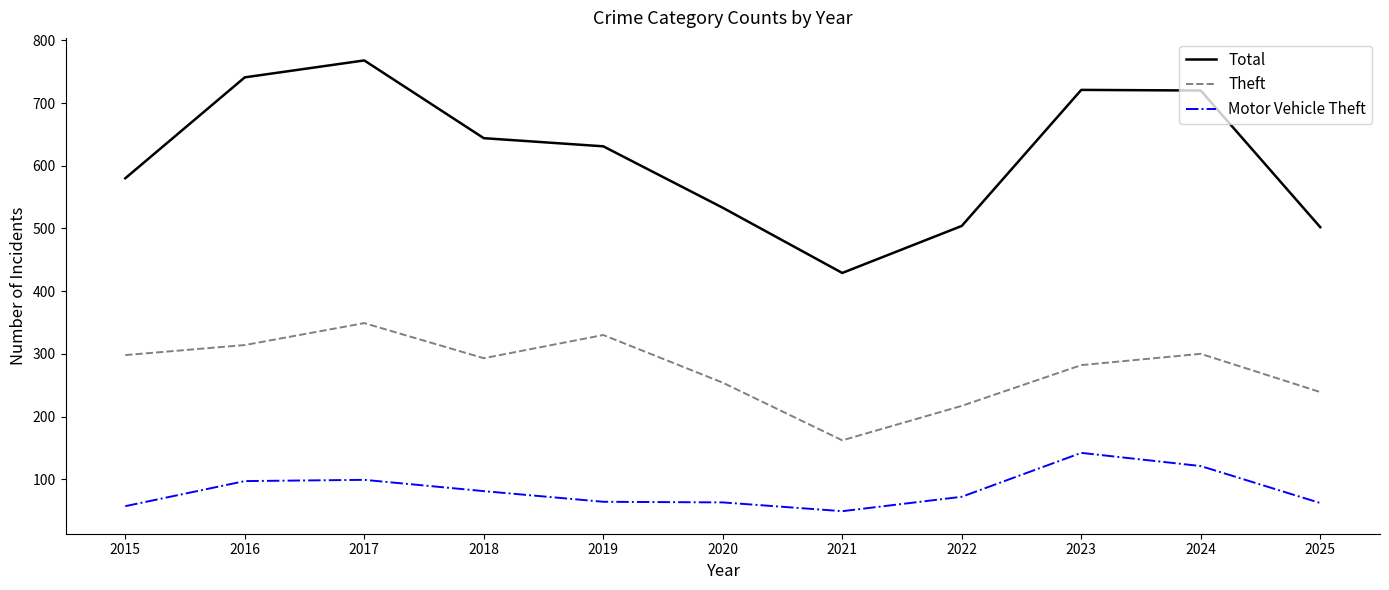

At 2025, list the series in order from largest to smallest.

Total, Theft, Motor Vehicle Theft